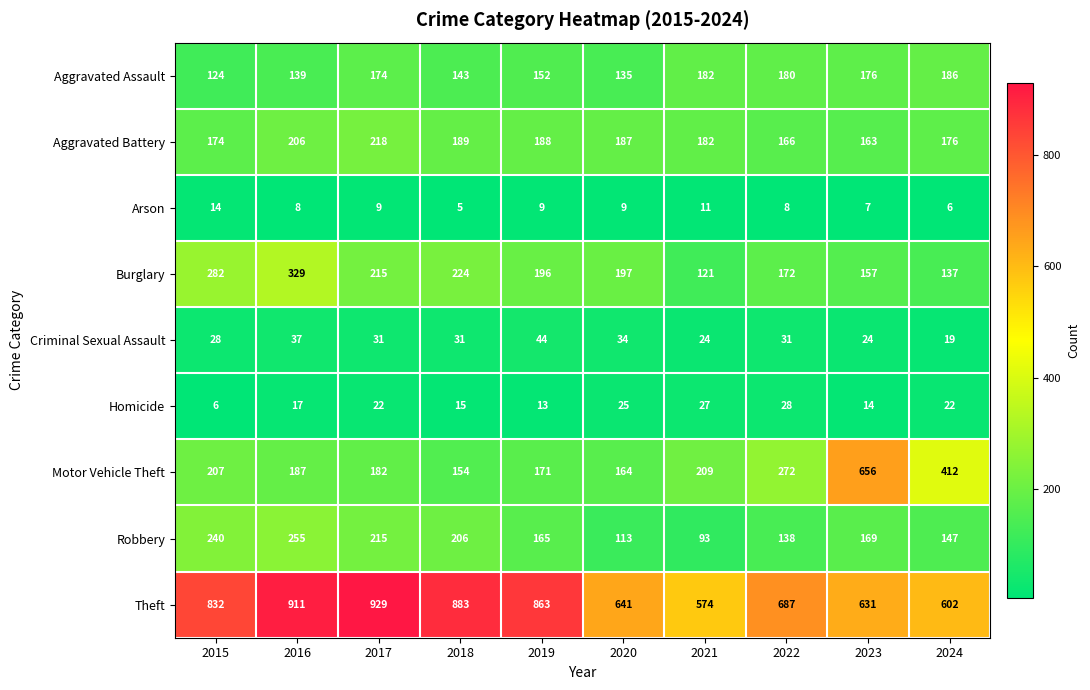

The value of Burglary at 2015 is 282. True or false?

True